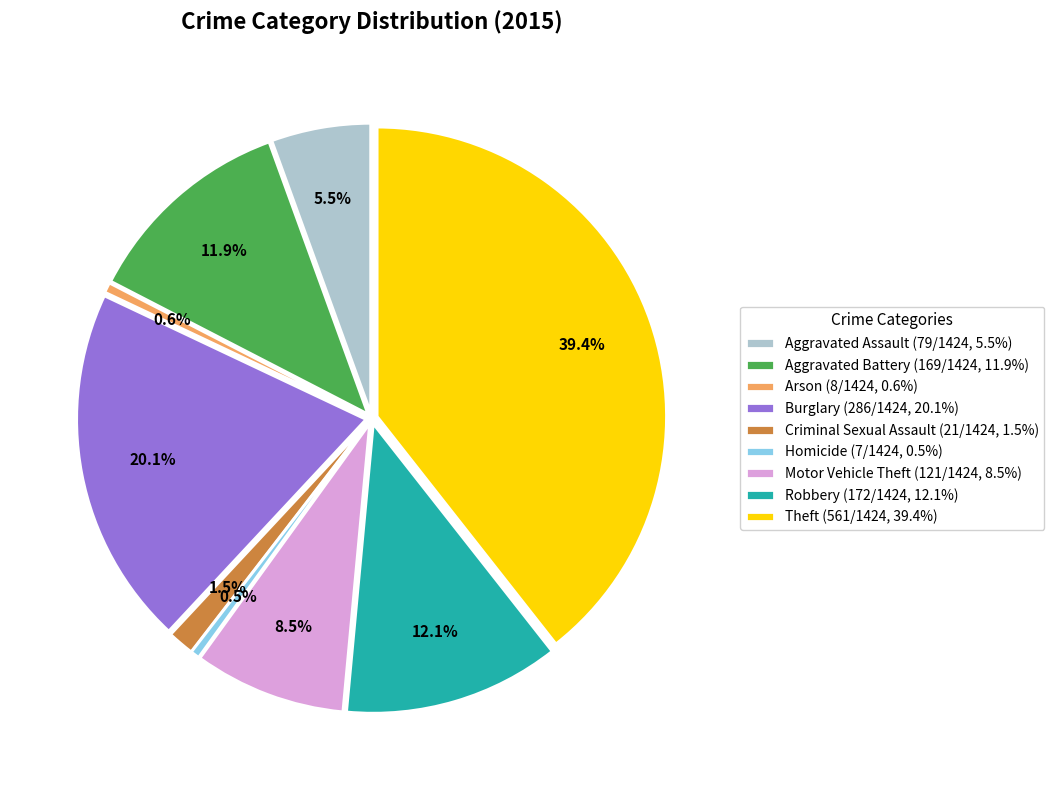

Which category has the biggest portion of the pie?

Theft